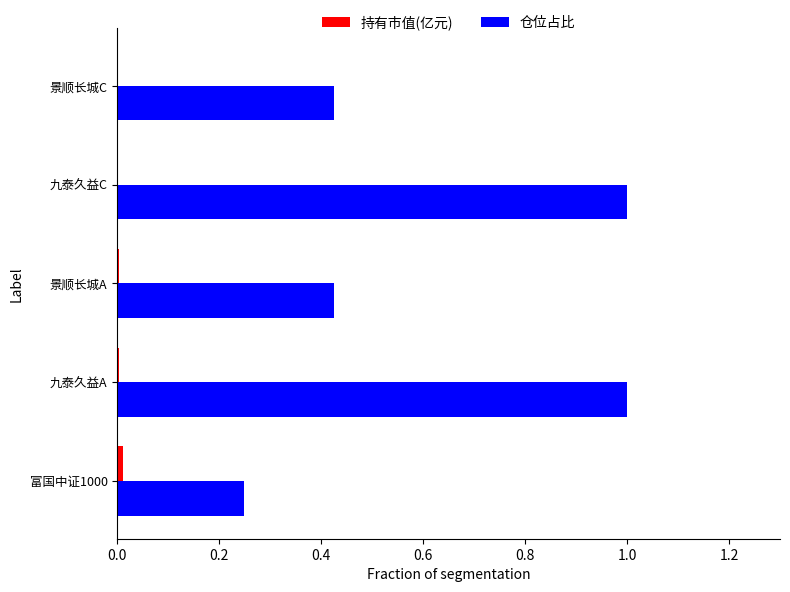

Count the number of categories in the chart.

5